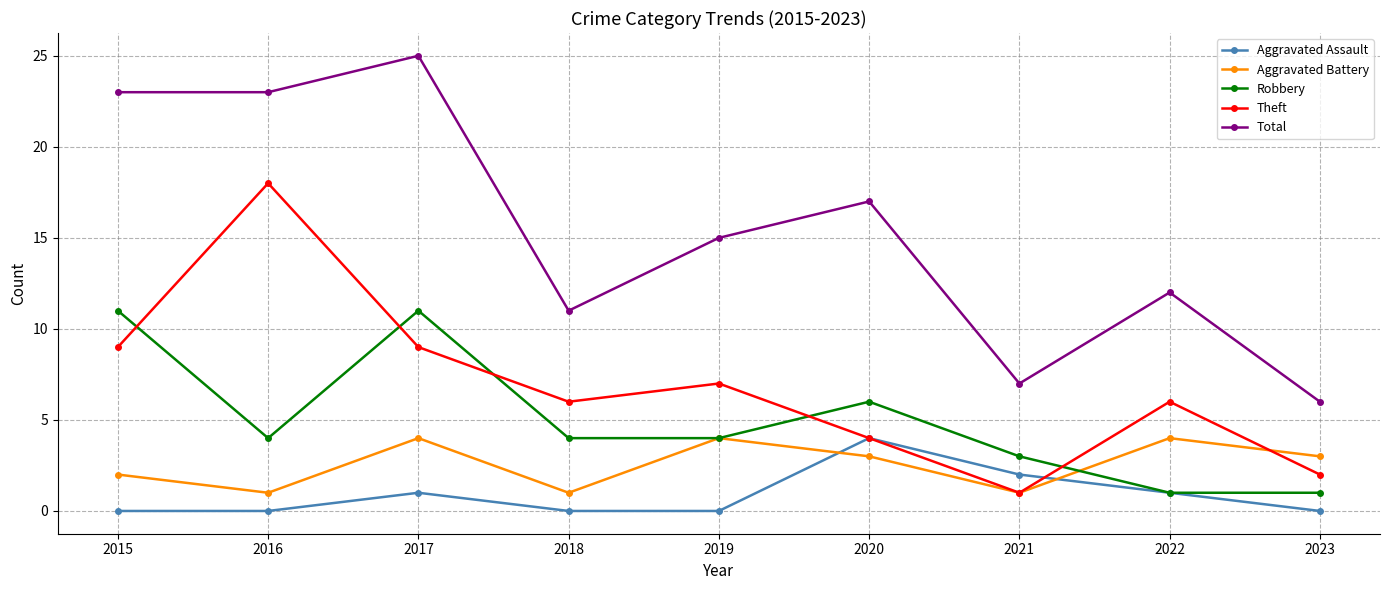

What is the value of the Theft point at the 2nd from the left?

18